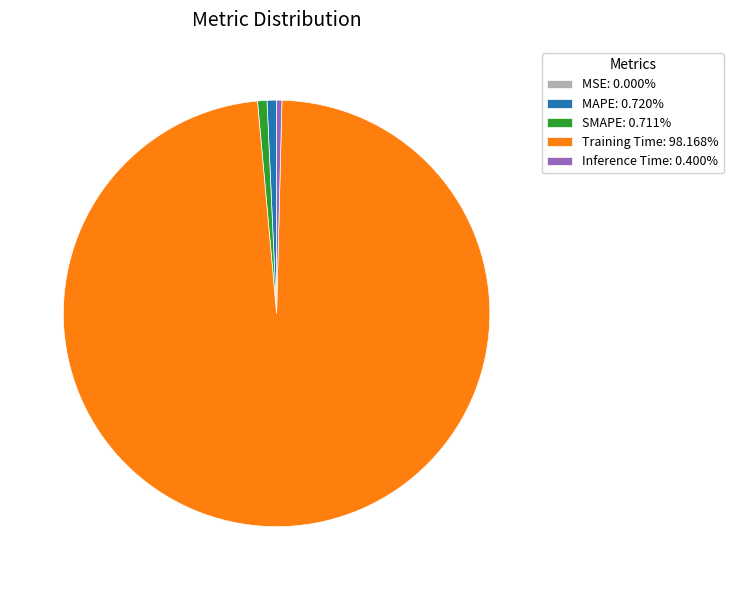

Do Training Time: 98.168% and Inference Time: 0.400% together represent more than half of the pie?

Yes